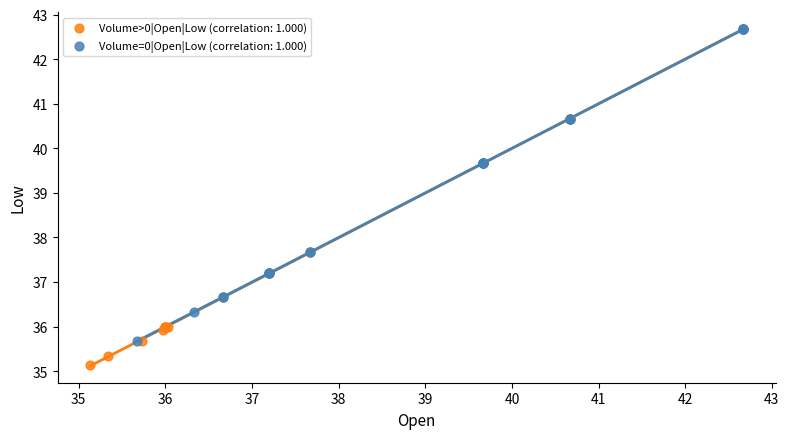

Which series contains the lowest Y value?

Volume>0|Open|Low (correlation: 1.000)